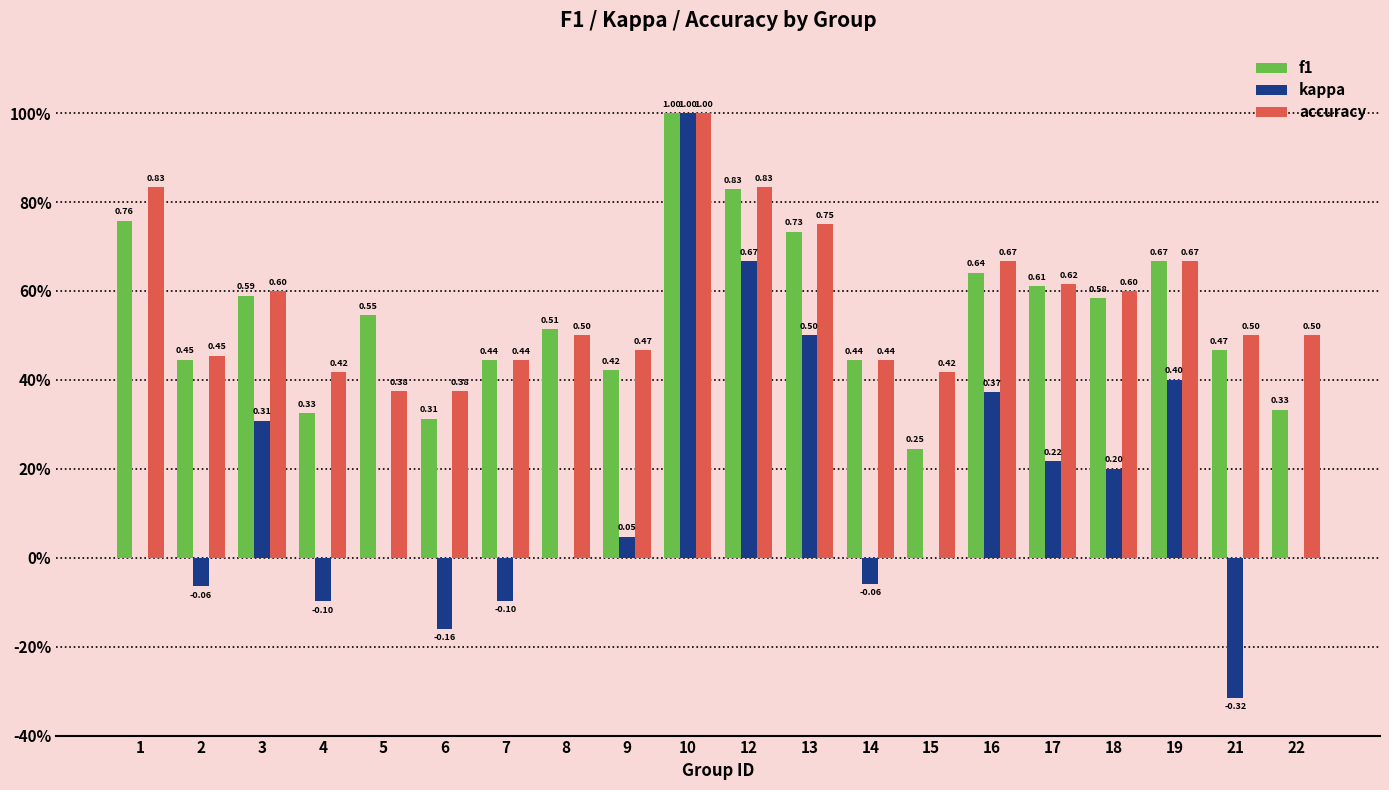

What are all the series names shown in the legend?

f1, kappa, accuracy